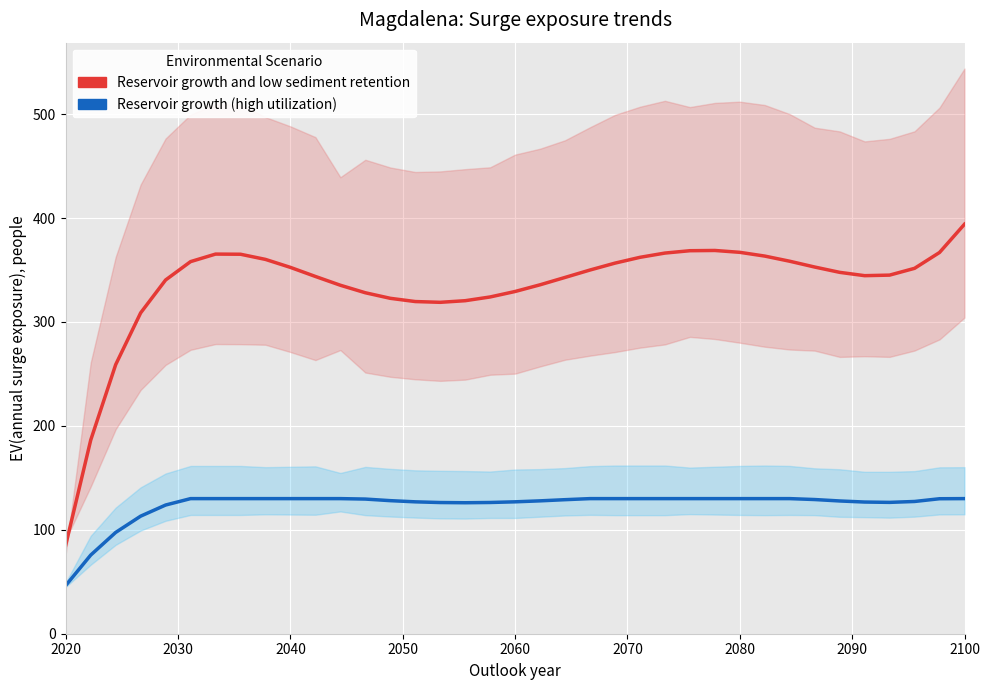

What position from the left is 2060?

5